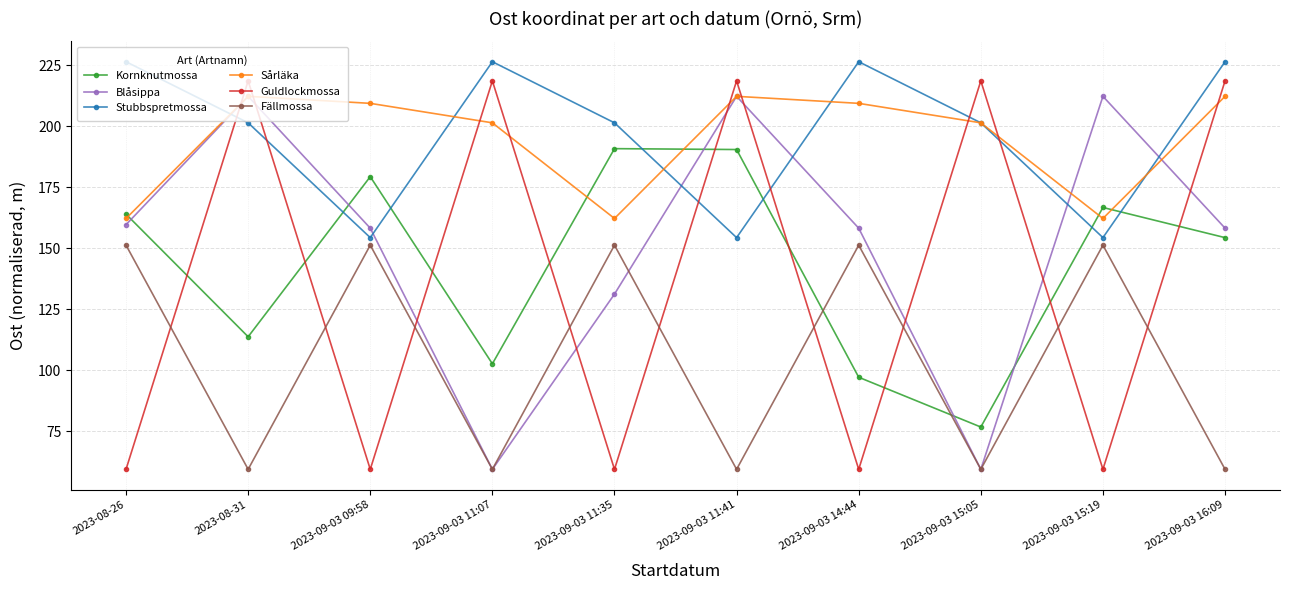

Where is Blåsippa nearest to the value 135?

2023-09-03 11:35